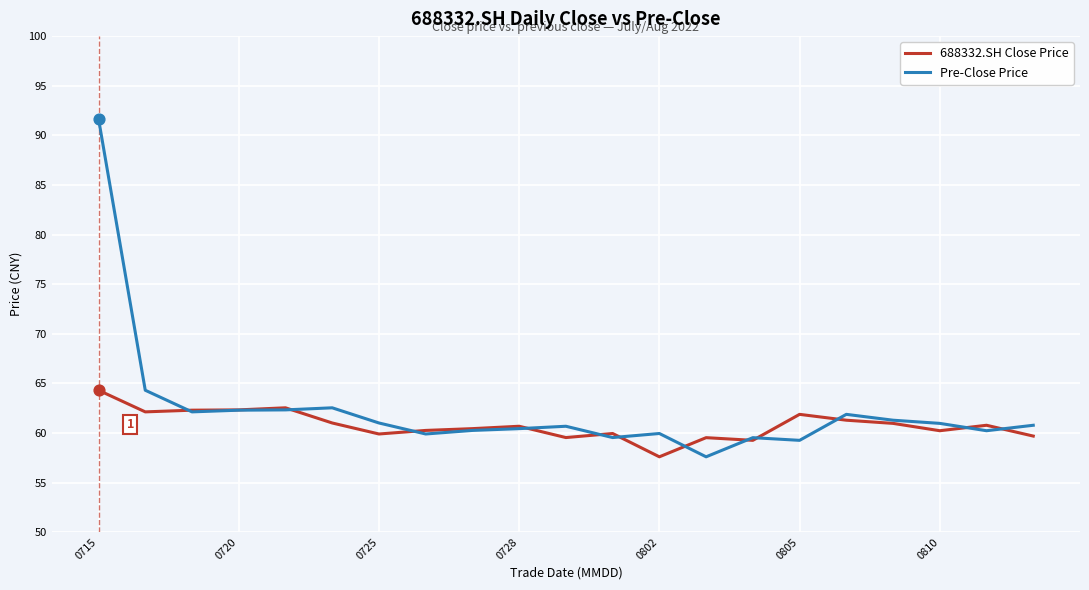

Which series has the widest spread of values?

Pre-Close Price